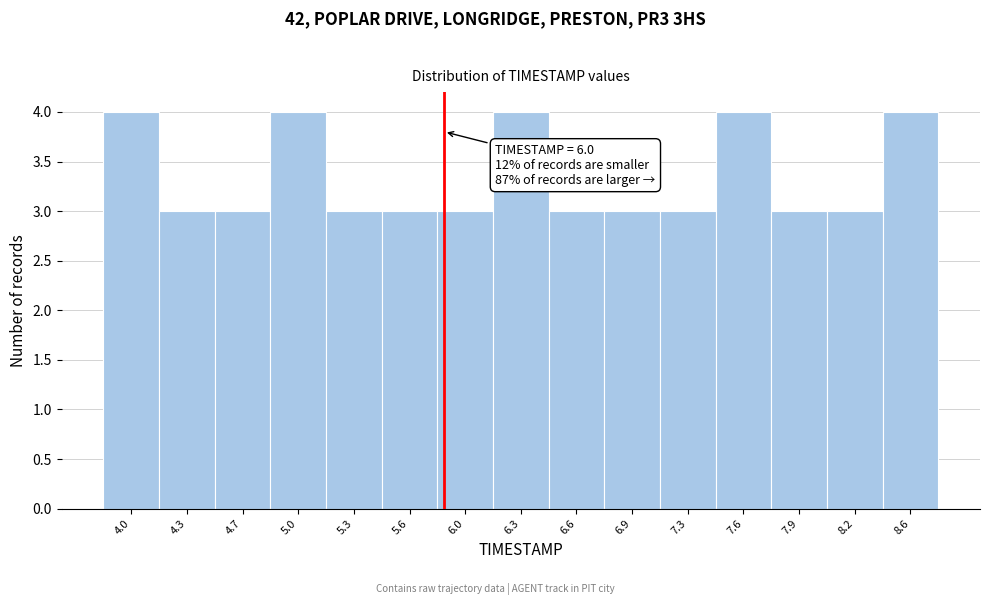

Reading left to right, list all the values displayed in this chart.

4	3	3	4	3	3	3	4	3	3	3	4	3	3	4